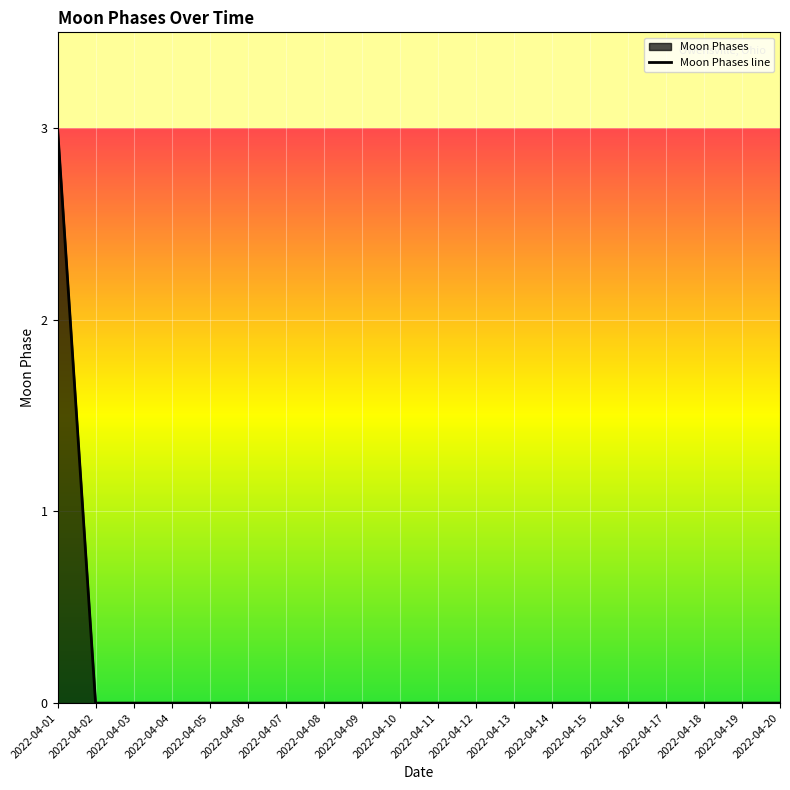

Where is the data nearest to the value 1?

2022-04-02